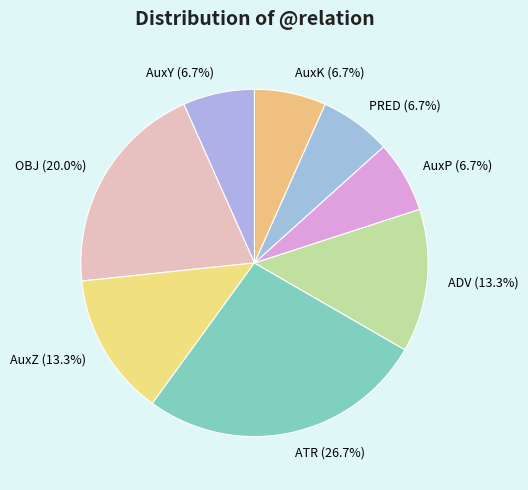

Which has a higher value, ATR or AuxP?

ATR